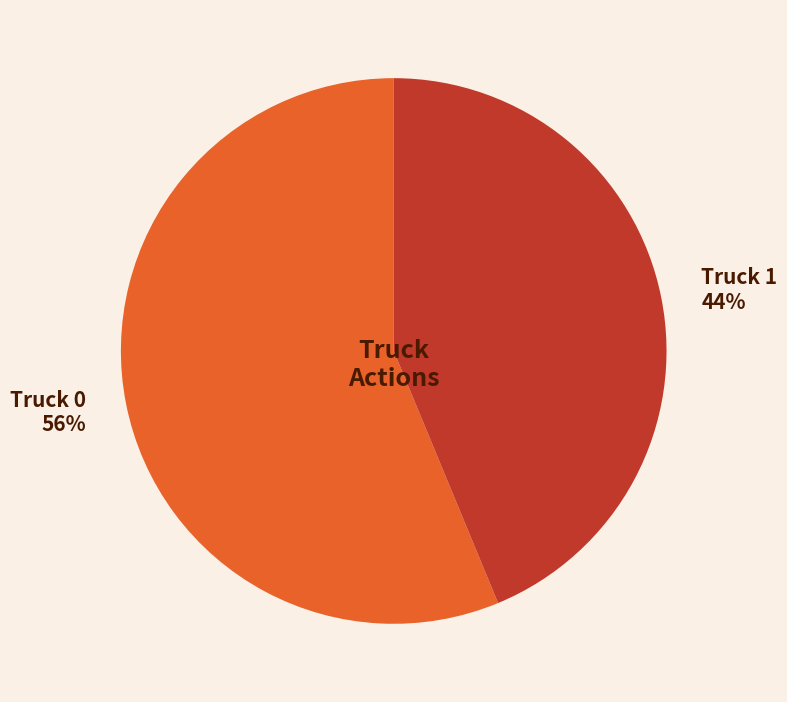

To the nearest percent, what percentage of the pie is Truck 0?

56%